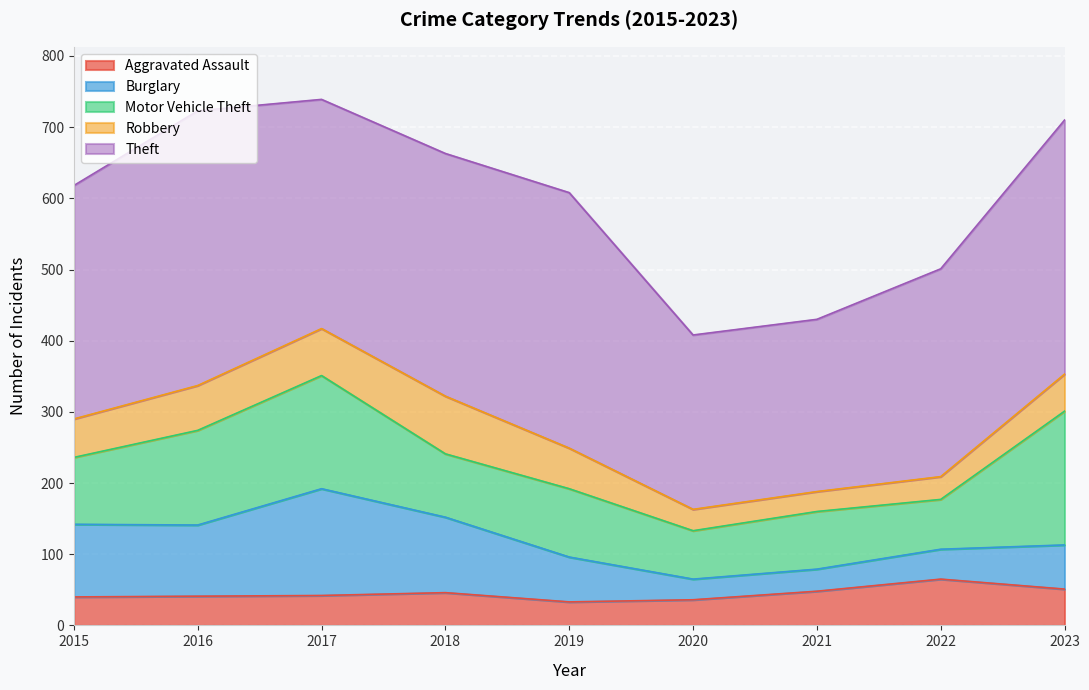

What is the minimum value for Theft?

242